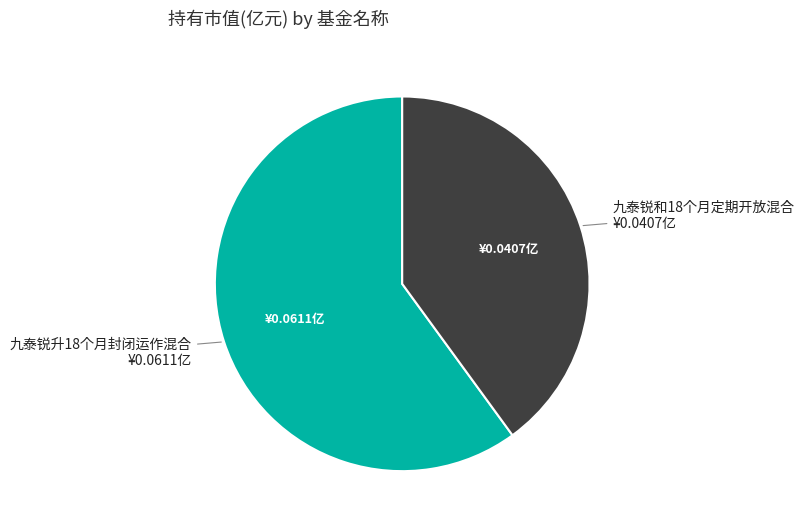

Is the sum of 九泰锐和18个月定期开放混合 and 九泰锐升18个月封闭运作混合 greater than half?

Yes